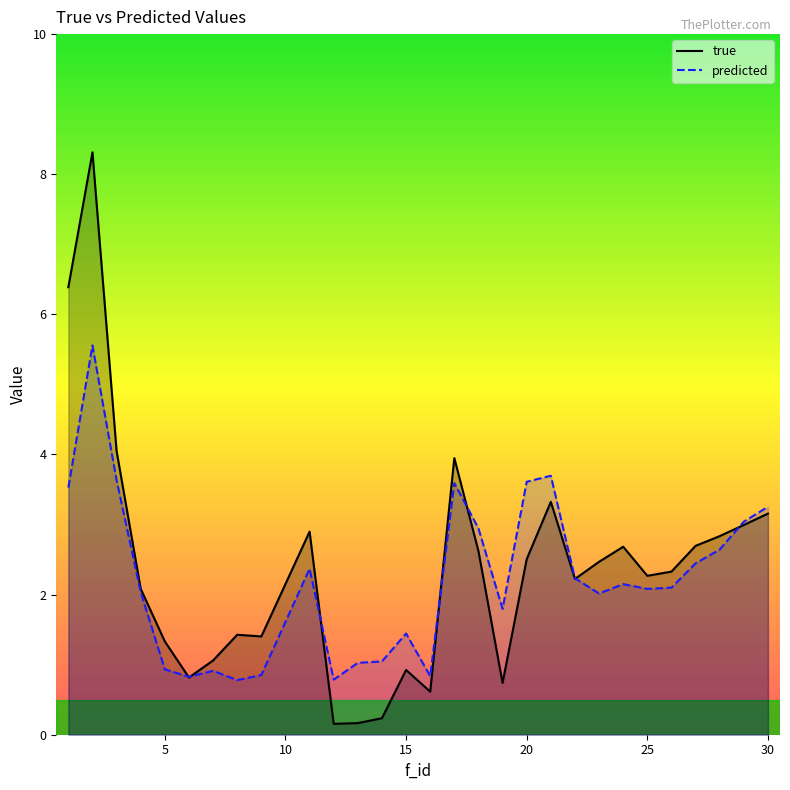

Reading left to right, transcribe all the data shown in this chart.

true: 6.4	8.3	4.0	2.1	1.3	0.8	1.1	1.4	1.4	2.9	0.2	0.2	0.2	0.9	0.6	3.9	2.6	0.7	2.5	3.3	2.2	2.5	2.7	2.3	2.3	2.7	2.8	3.0	3.2
predicted: 3.5	5.6	3.6	2.0	0.9	0.8	0.9	0.8	0.9	2.4	0.8	1.0	1.0	1.4	0.8	3.6	2.9	1.8	3.6	3.7	2.2	2.0	2.1	2.1	2.1	2.4	2.6	3.0	3.3